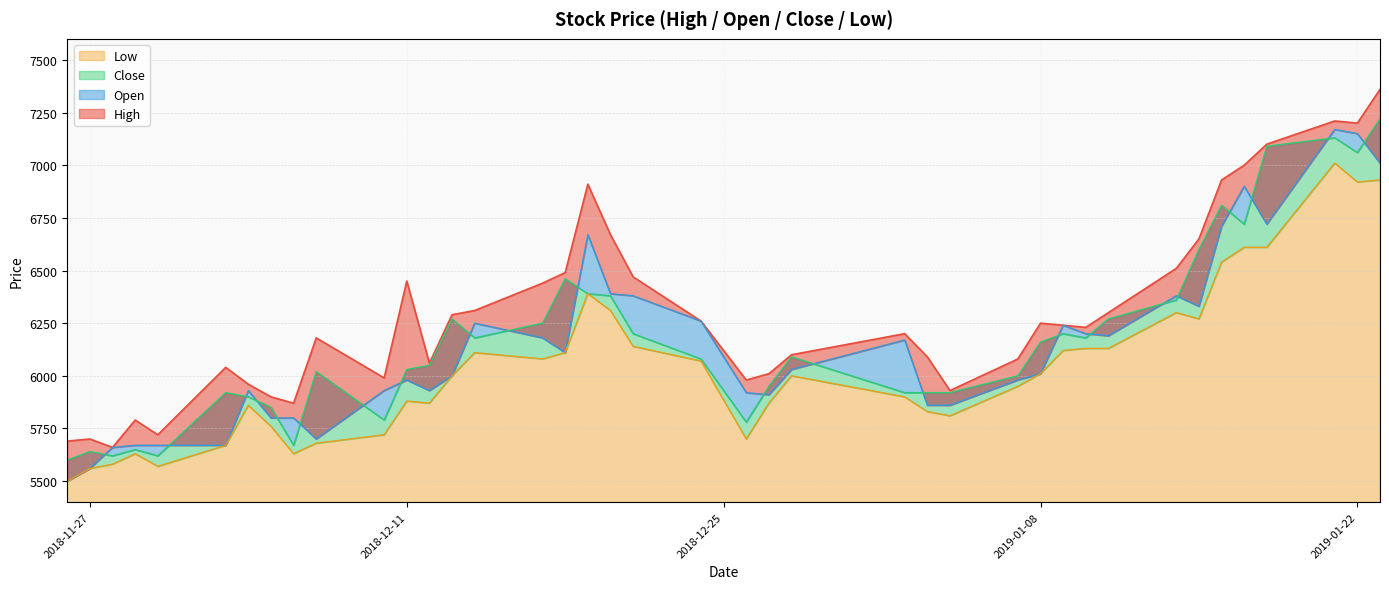

True or false: Open and High intersect in this chart.

False